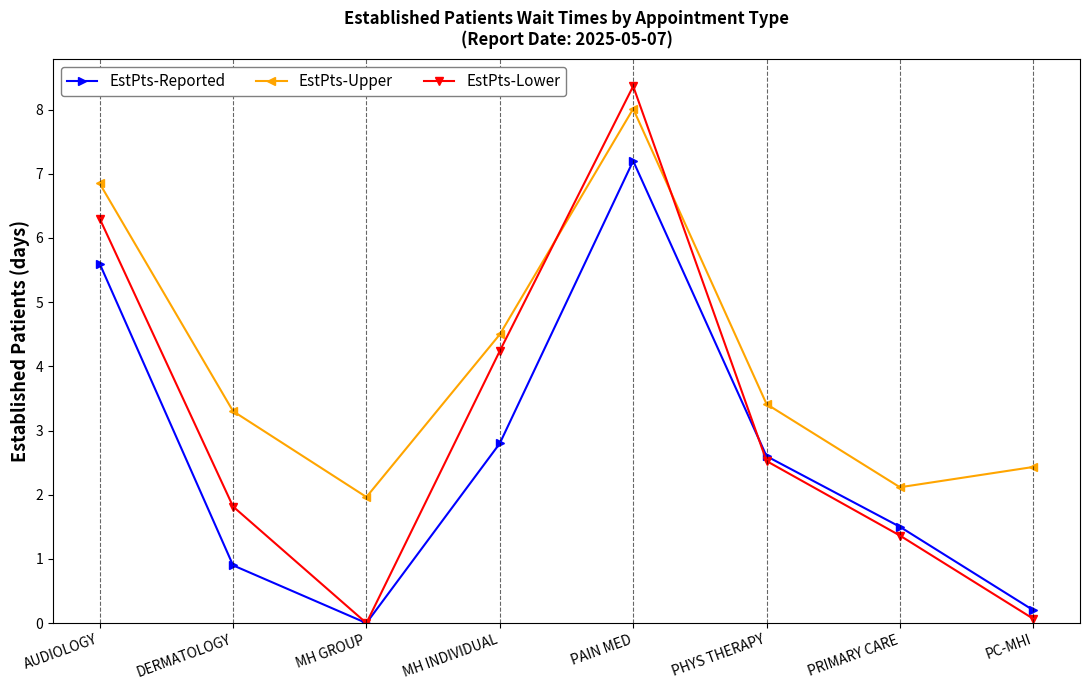

How many values in EstPts-Reported are above zero?

7